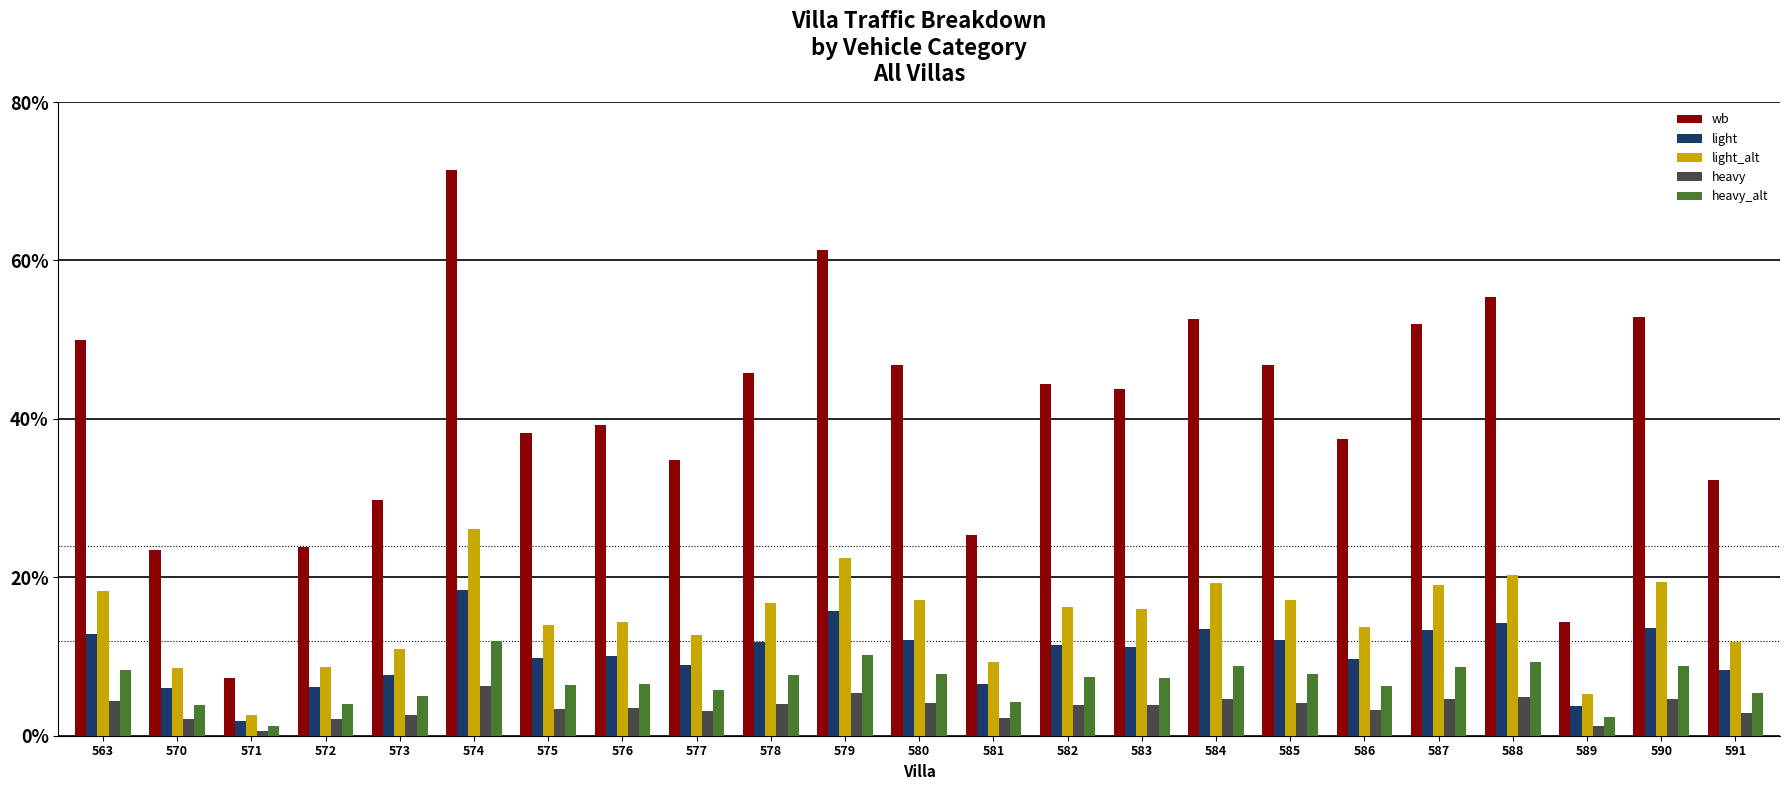

What is the value of the heavy_alt bar at the 6th from the left?

0.1